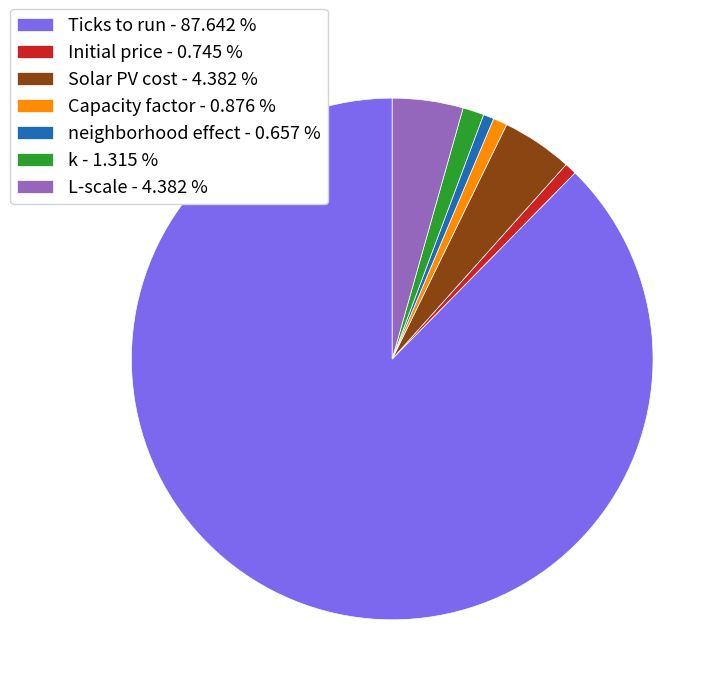

Is L-scale - 4.382 % the majority of the pie?

No